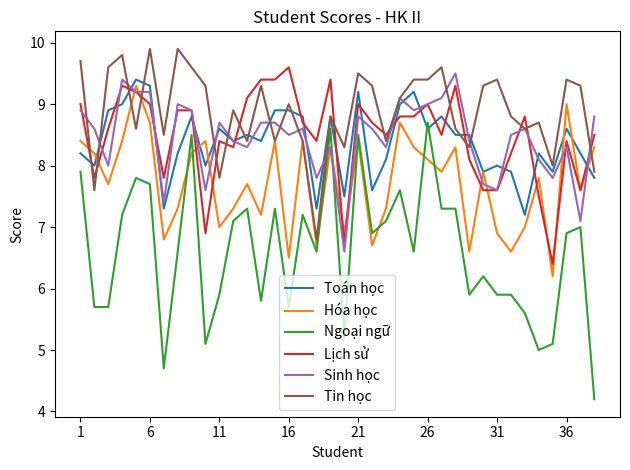

List the series in order of their peak value, highest first.

Tin học, Lịch sử, Sinh học, Toán học, Hóa học, Ngoại ngữ